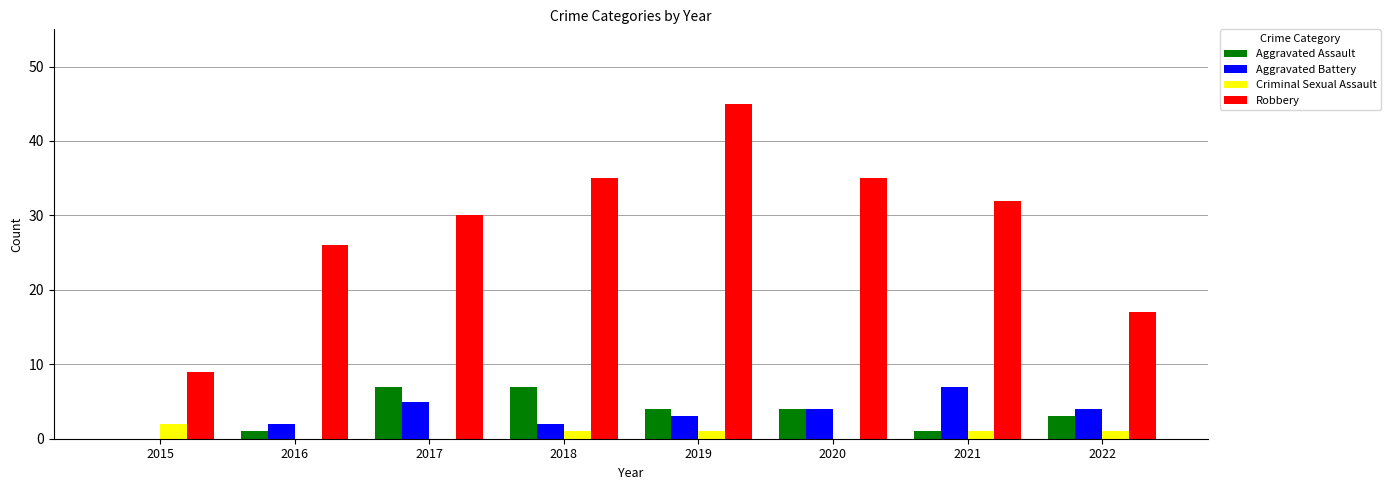

Read the Aggravated Assault value at 2016.

1